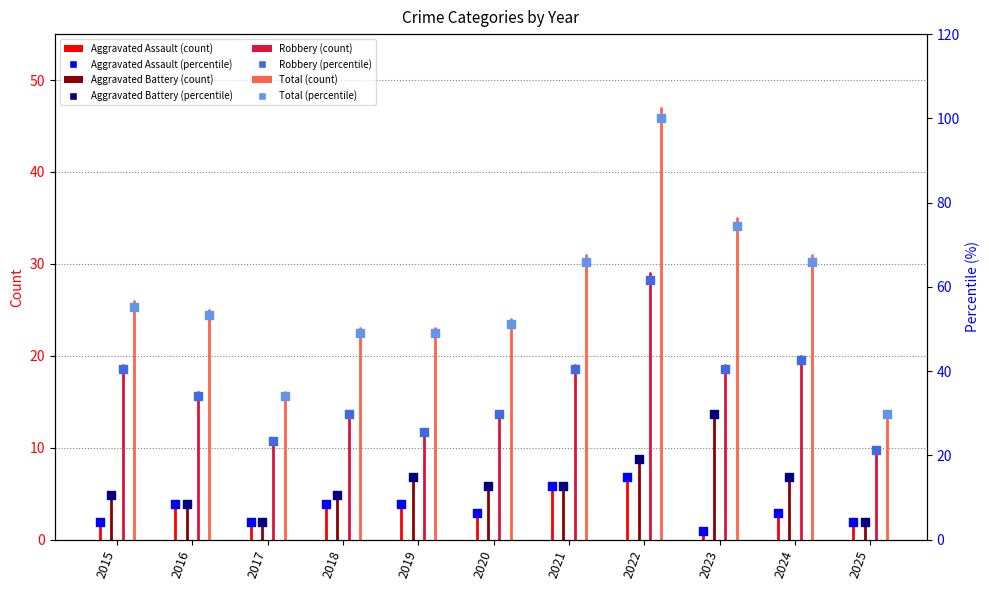

At which category is the sum across all series the highest?

2022